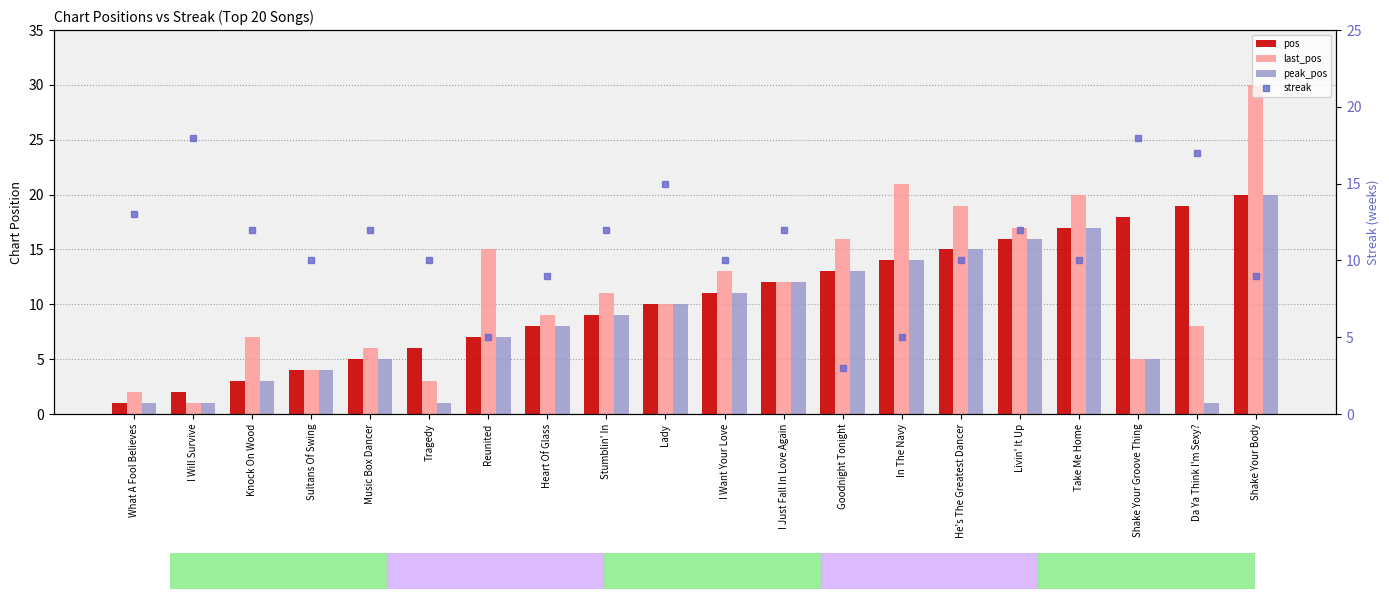

The pos series shows 3 at Lady. True or false?

False